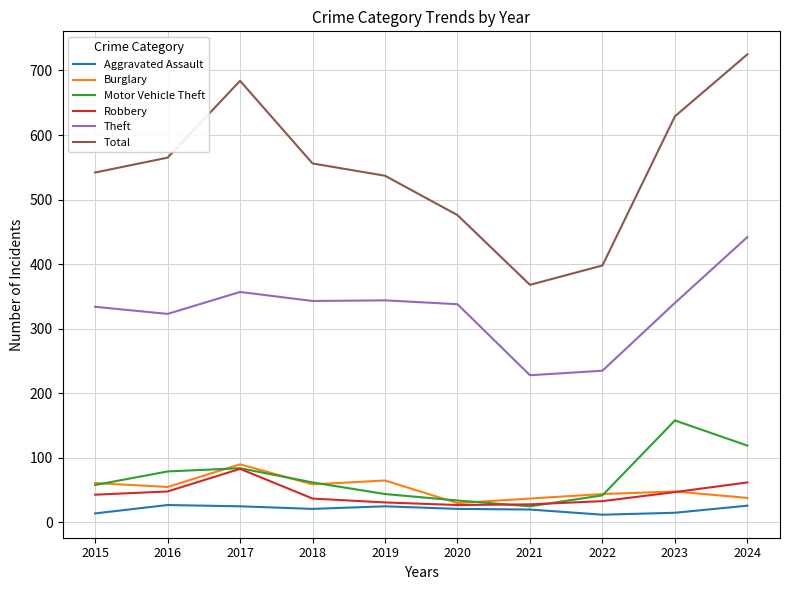

The Theft series shows 764 at 2024. True or false?

False